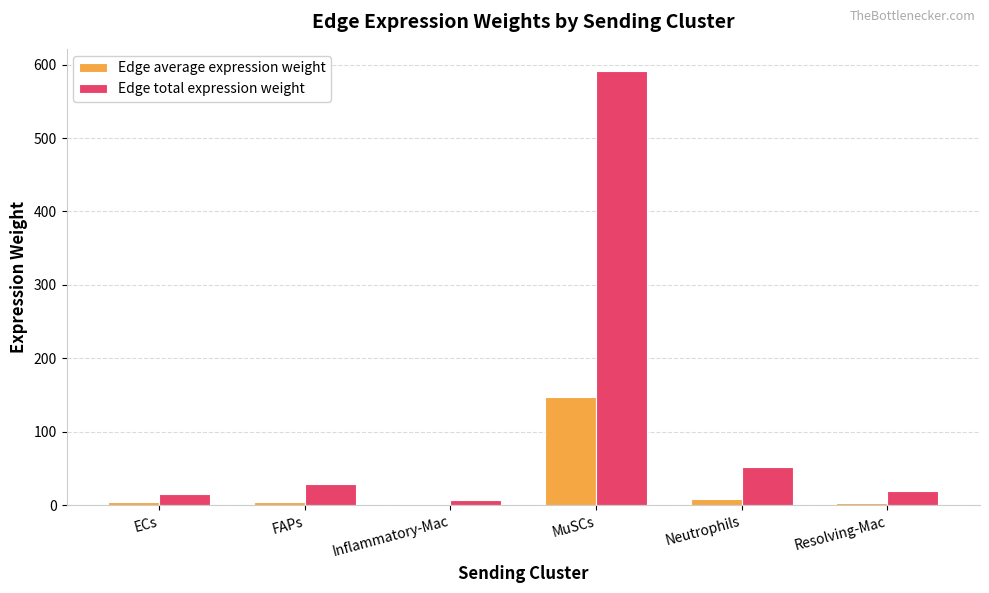

What is the greatest value displayed?

591.8